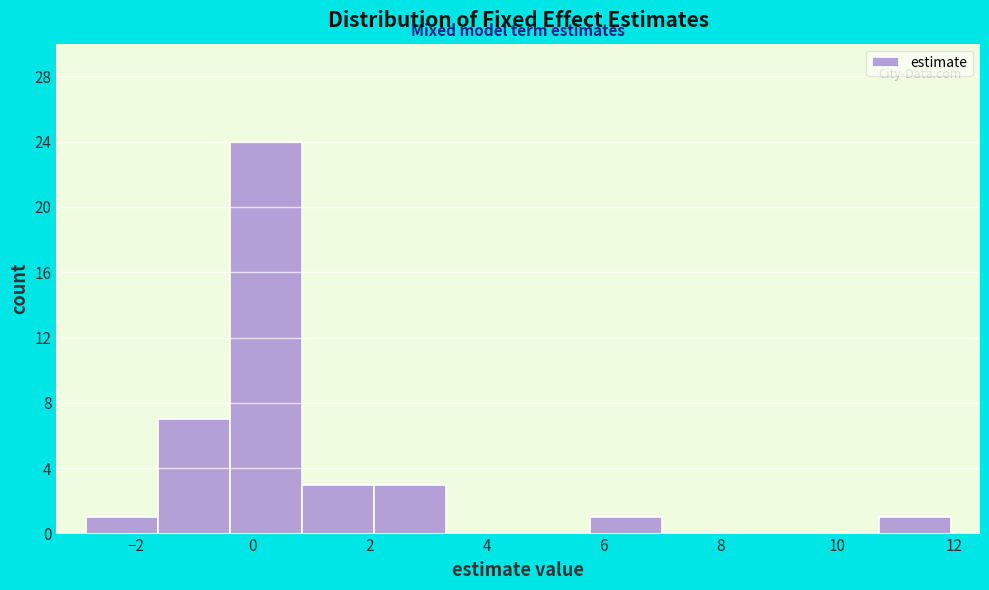

Over which range of the x-axis is the bar tallest?

-0.4 to 0.8